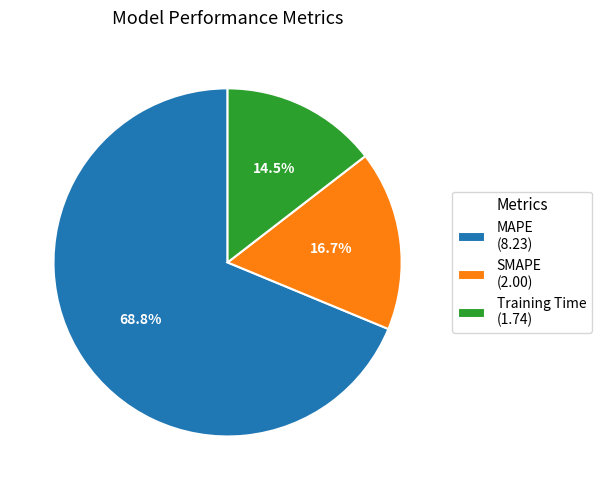

How many slices are in this pie chart?

3